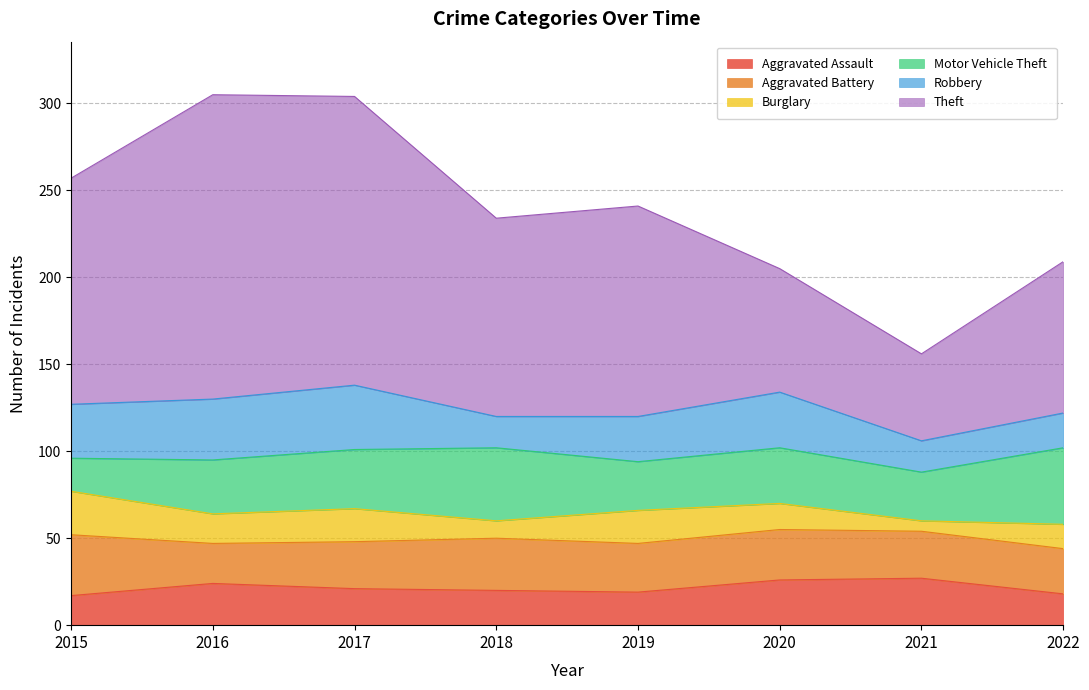

Is it true that Aggravated Assault equals 42 at 2016?

False